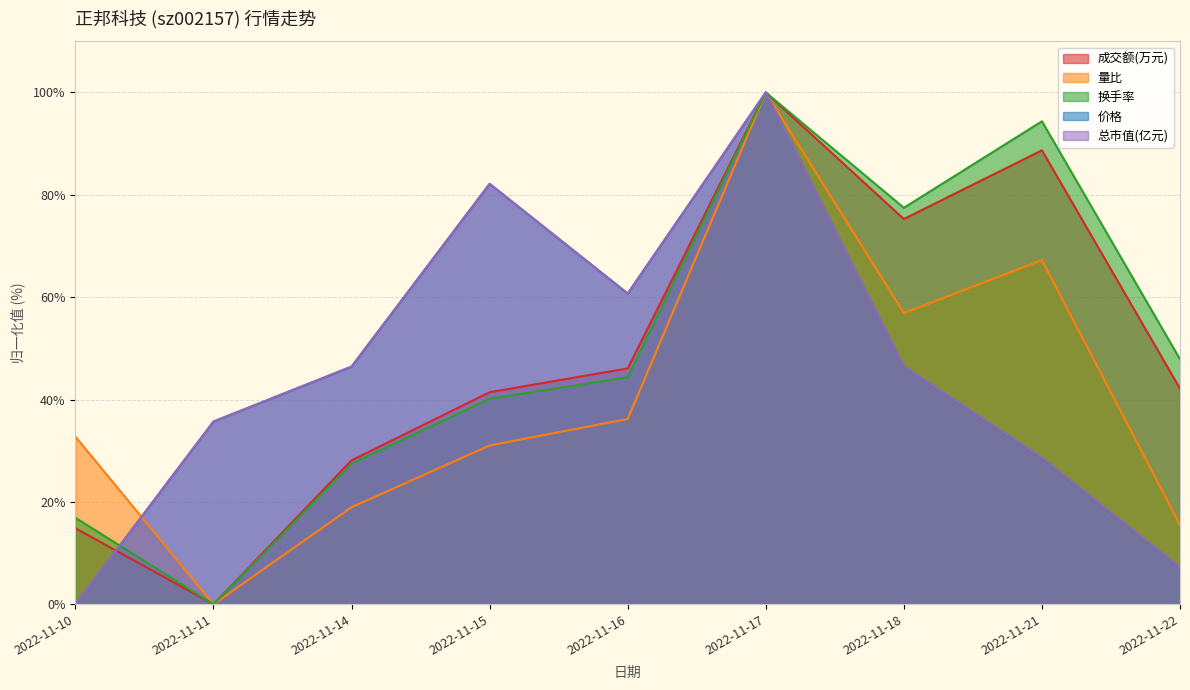

Which category has the lowest value in the 价格 series?

2022-11-10